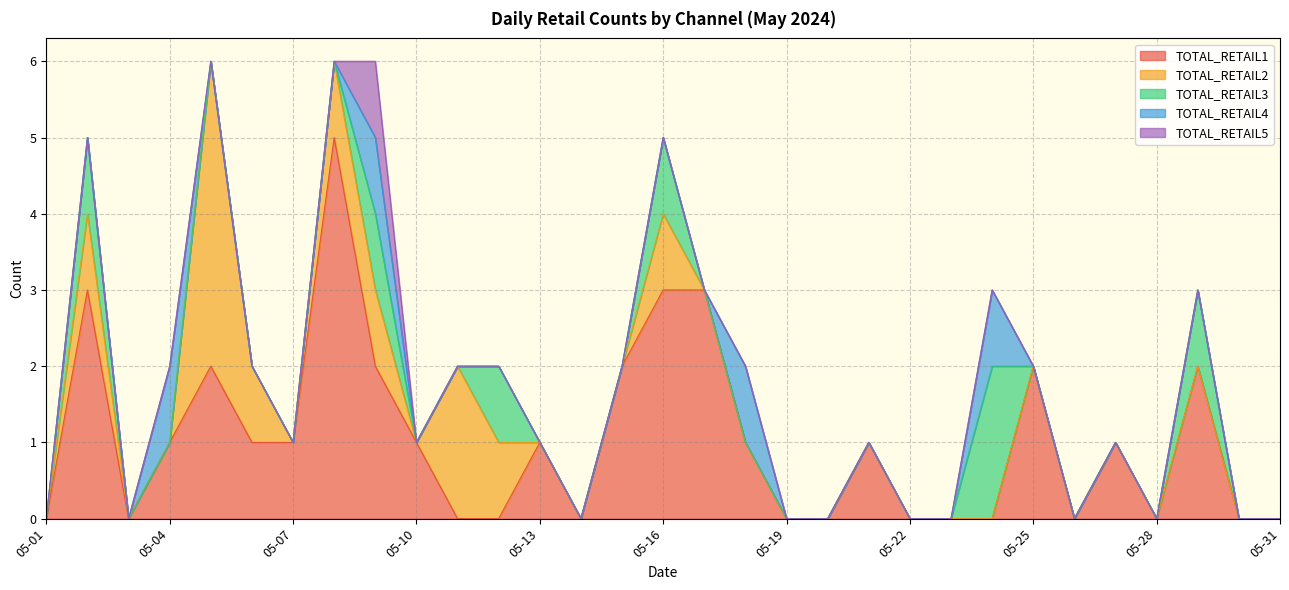

What is the total value across all series at 05-13?

1